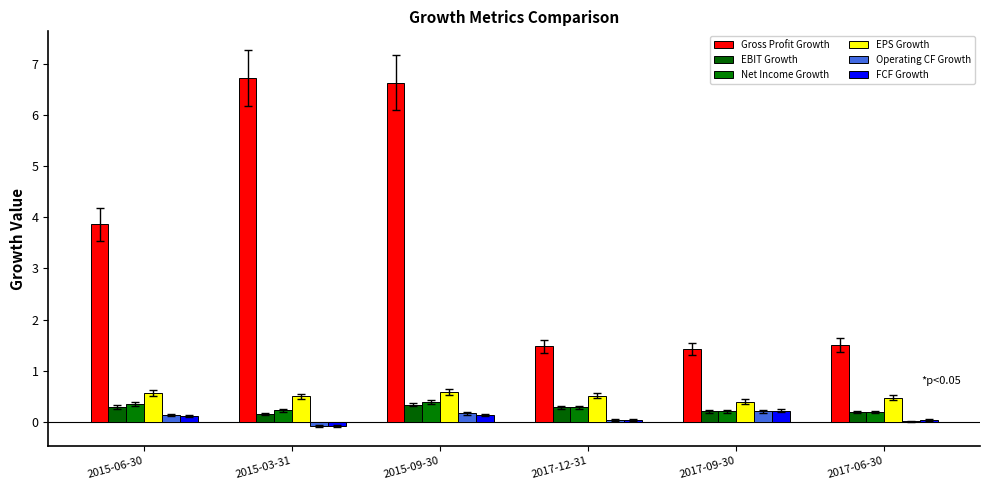

How many distinct data groups are displayed?

6